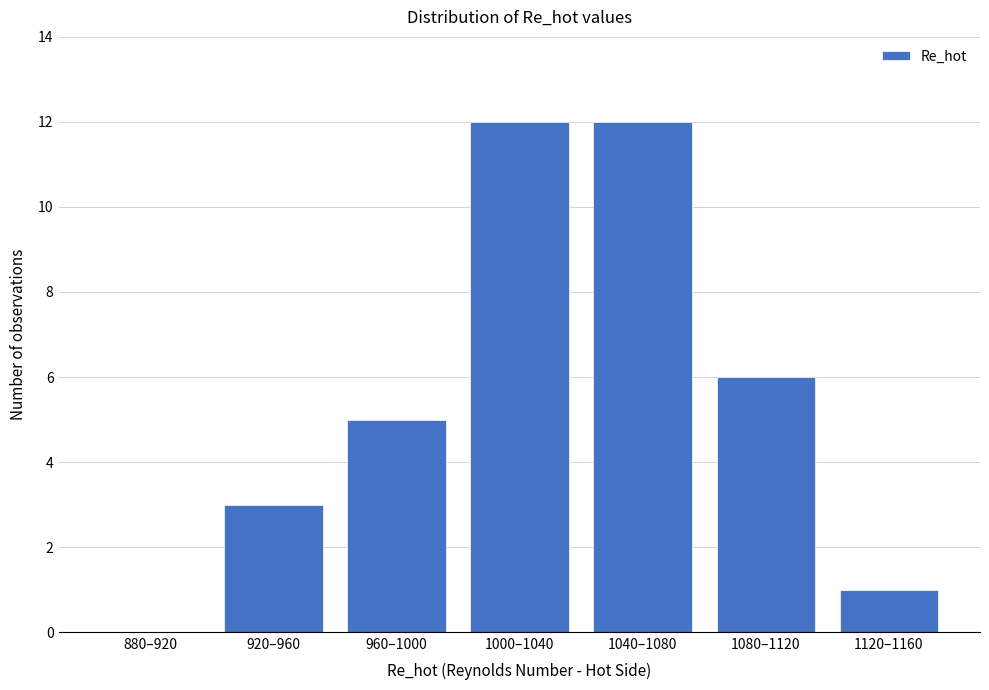

Reading left to right, transcribe all the data shown in this chart.

880–920=0	920–960=3	960–1000=5	1000–1040=12	1040–1080=12	1080–1120=6	1120–1160=1